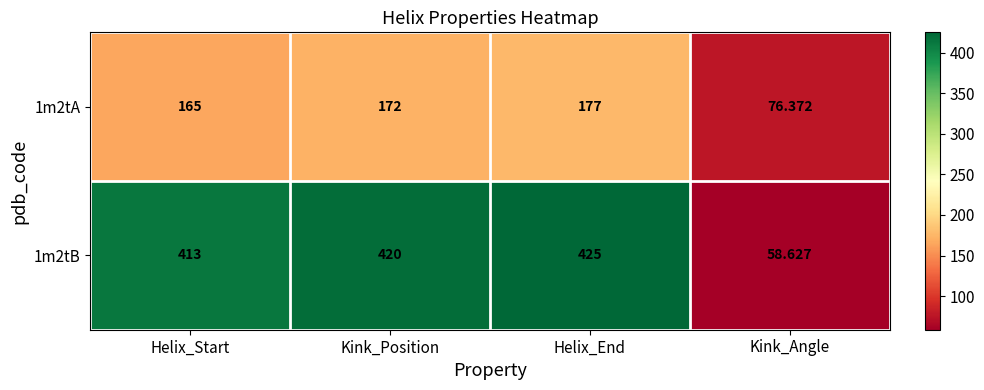

What is the total value across all series at Helix_Start?

578.0